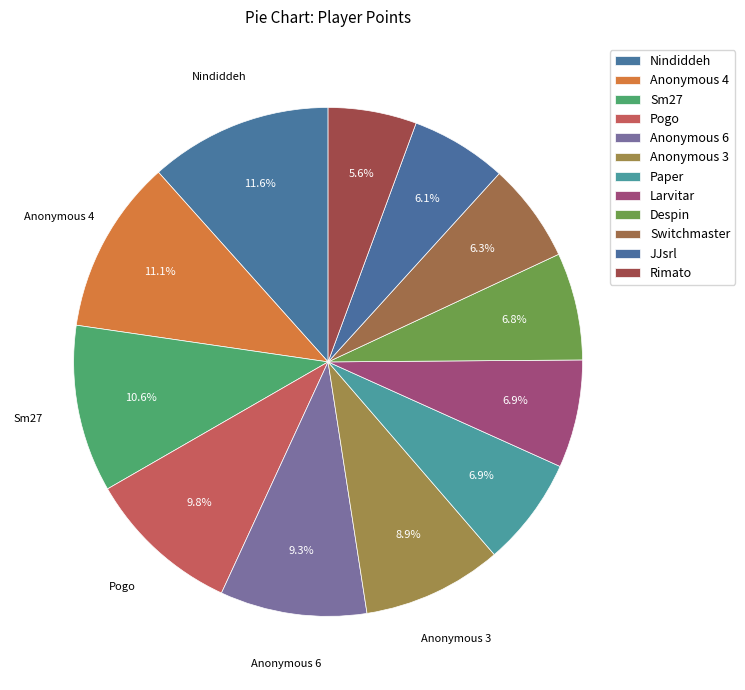

True or false: Rimato accounts for 21% of the total.

False